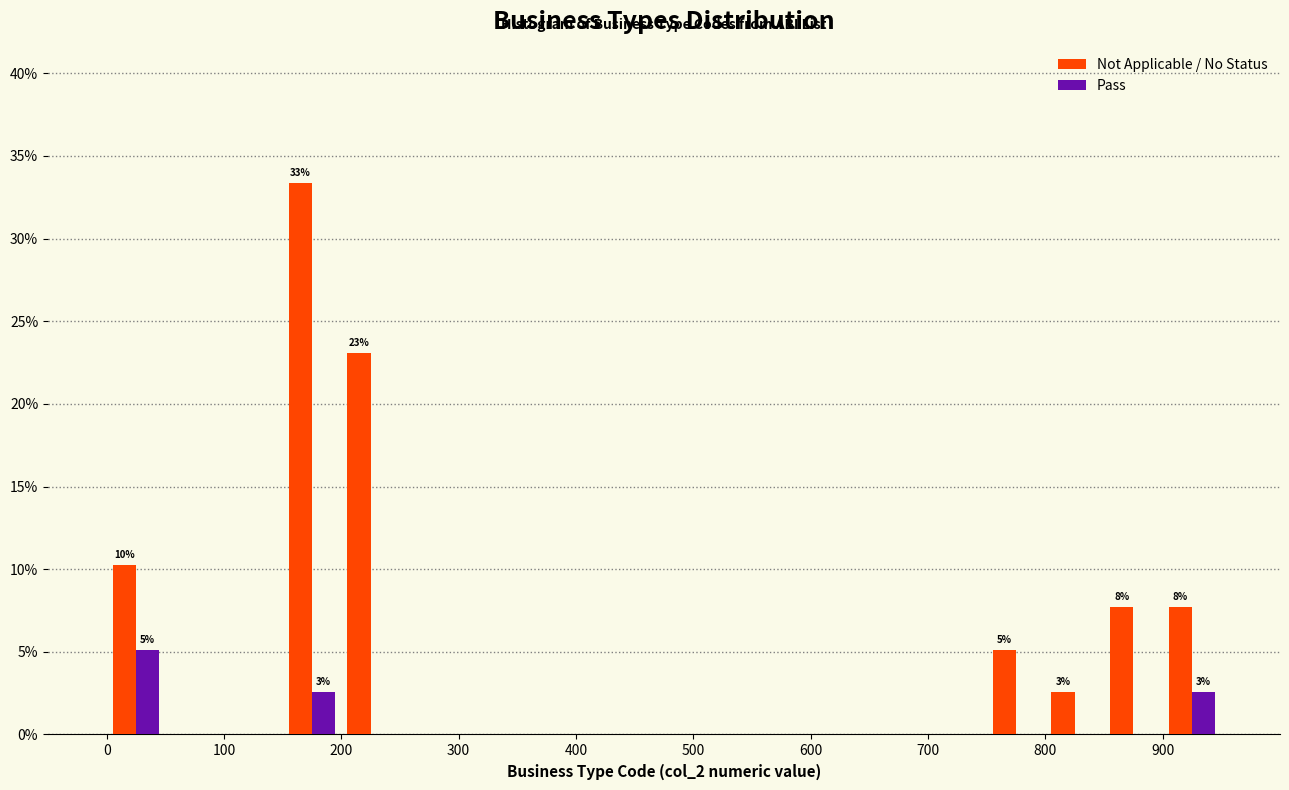

In the Pass series, which range on the x-axis has the tallest bar?

0 to 50